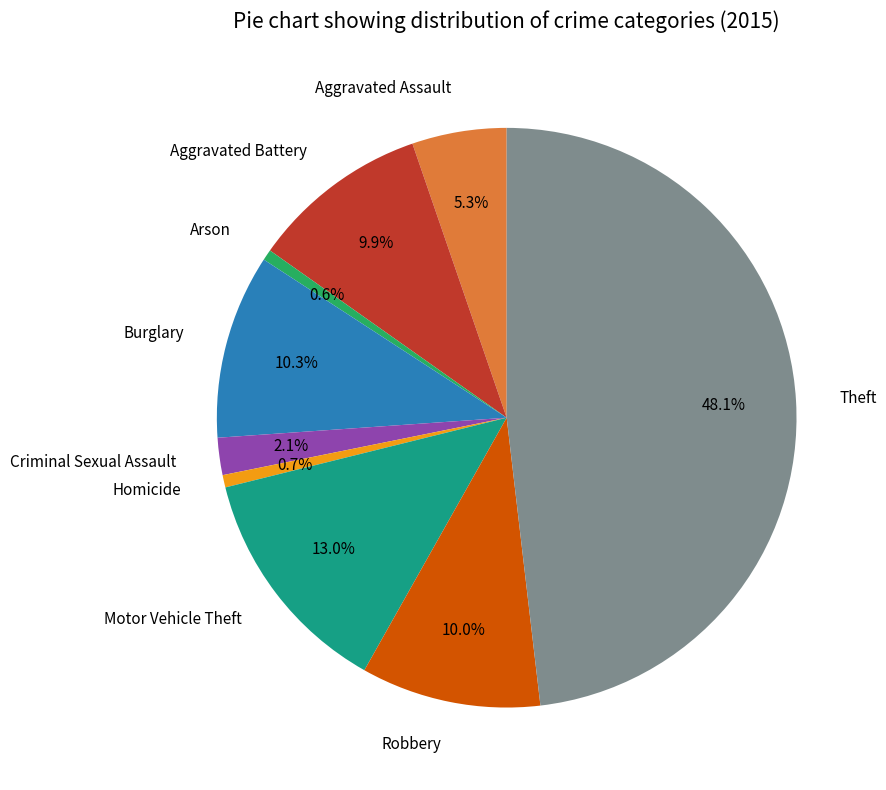

Is Theft the majority of the pie?

No